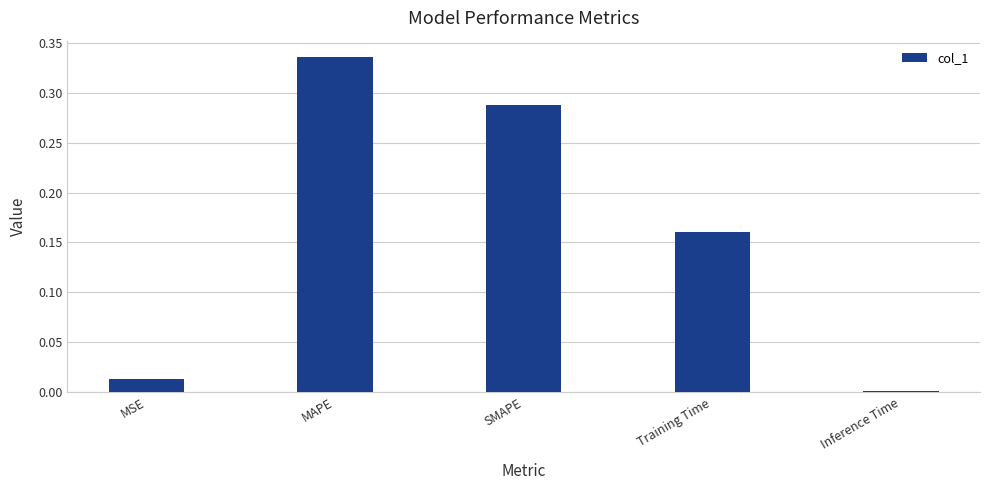

How many distinct data groups are displayed?

1